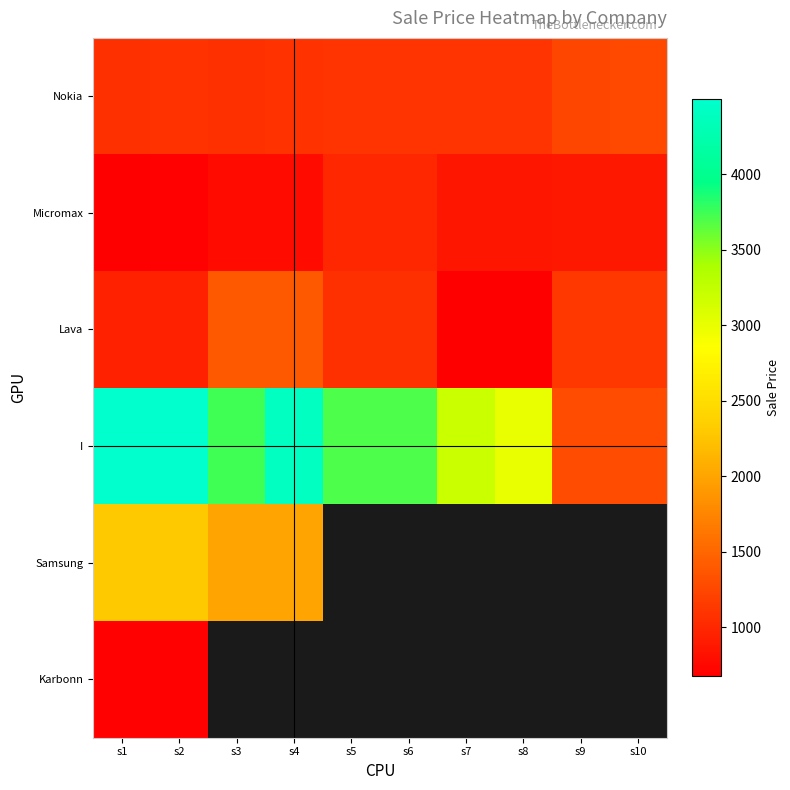

What is the average value of the Micromax series?

841.6